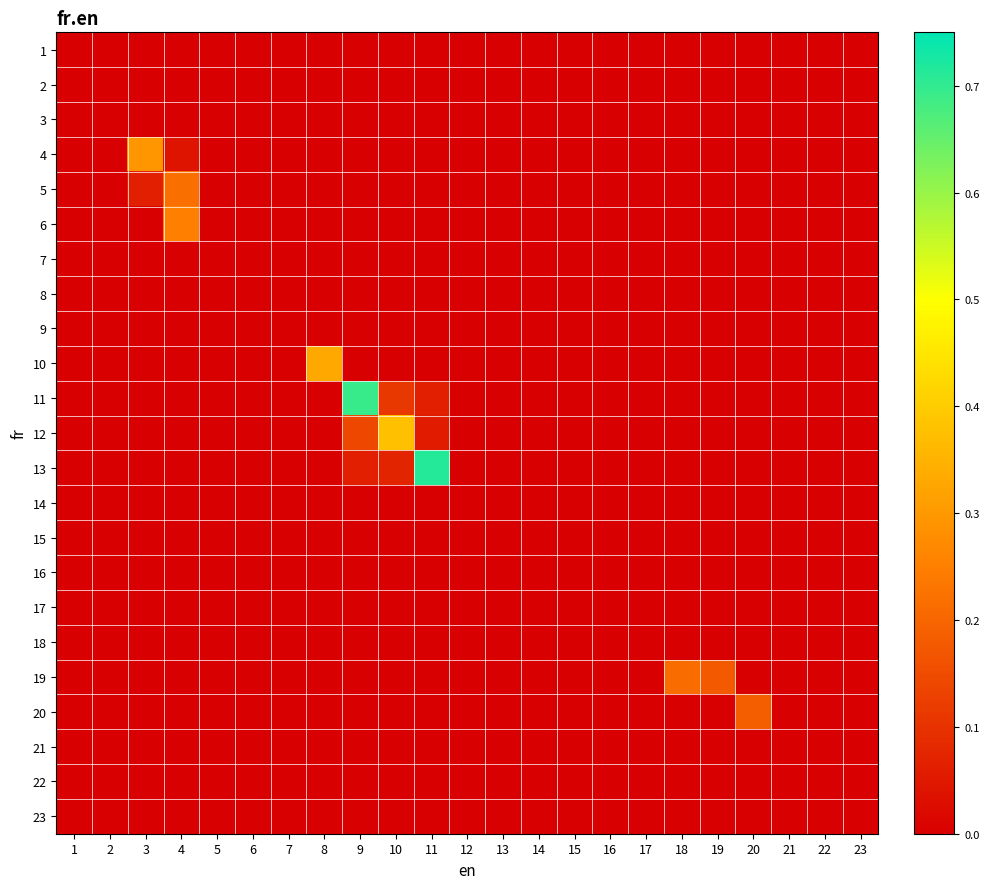

Reading right to left, list all the values displayed in this chart.

1: 23=0.0	22=0.0	21=0.0	20=0.0	19=0.0	18=0.0	17=0.0	16=0.0	15=0.0	14=0.0	13=0.0	12=0.0	11=0.0	10=0.0	9=0.0	8=0.0	7=0.0	6=0.0	5=0.0	4=0.0	3=0.0	2=0.0	1=0.0
2: 23=0.0	22=0.0	21=0.0	20=0.0	19=0.0	18=0.0	17=0.0	16=0.0	15=0.0	14=0.0	13=0.0	12=0.0	11=0.0	10=0.0	9=0.0	8=0.0	7=0.0	6=0.0	5=0.0	4=0.0	3=0.0	2=0.0	1=0.0
3: 23=0.0	22=0.0	21=0.0	20=0.0	19=0.0	18=0.0	17=0.0	16=0.0	15=0.0	14=0.0	13=0.0	12=0.0	11=0.0	10=0.0	9=0.0	8=0.0	7=0.0	6=0.0	5=0.0	4=0.0	3=0.0	2=0.0	1=0.0
4: 23=0.0	22=0.0	21=0.0	20=0.0	19=0.0	18=0.0	17=0.0	16=0.0	15=0.0	14=0.0	13=0.0	12=0.0	11=0.0	10=0.0	9=0.0	8=0.0	7=0.0	6=0.0	5=0.0	4=0.0	3=0.3	2=0.0	1=0.0
5: 23=0.0	22=0.0	21=0.0	20=0.0	19=0.0	18=0.0	17=0.0	16=0.0	15=0.0	14=0.0	13=0.0	12=0.0	11=0.0	10=0.0	9=0.0	8=0.0	7=0.0	6=0.0	5=0.0	4=0.2	3=0.1	2=0.0	1=0.0
6: 23=0.0	22=0.0	21=0.0	20=0.0	19=0.0	18=0.0	17=0.0	16=0.0	15=0.0	14=0.0	13=0.0	12=0.0	11=0.0	10=0.0	9=0.0	8=0.0	7=0.0	6=0.0	5=0.0	4=0.2	3=0.0	2=0.0	1=0.0
7: 23=0.0	22=0.0	21=0.0	20=0.0	19=0.0	18=0.0	17=0.0	16=0.0	15=0.0	14=0.0	13=0.0	12=0.0	11=0.0	10=0.0	9=0.0	8=0.0	7=0.0	6=0.0	5=0.0	4=0.0	3=0.0	2=0.0	1=0.0
8: 23=0.0	22=0.0	21=0.0	20=0.0	19=0.0	18=0.0	17=0.0	16=0.0	15=0.0	14=0.0	13=0.0	12=0.0	11=0.0	10=0.0	9=0.0	8=0.0	7=0.0	6=0.0	5=0.0	4=0.0	3=0.0	2=0.0	1=0.0
9: 23=0.0	22=0.0	21=0.0	20=0.0	19=0.0	18=0.0	17=0.0	16=0.0	15=0.0	14=0.0	13=0.0	12=0.0	11=0.0	10=0.0	9=0.0	8=0.0	7=0.0	6=0.0	5=0.0	4=0.0	3=0.0	2=0.0	1=0.0
10: 23=0.0	22=0.0	21=0.0	20=0.0	19=0.0	18=0.0	17=0.0	16=0.0	15=0.0	14=0.0	13=0.0	12=0.0	11=0.0	10=0.0	9=0.0	8=0.3	7=0.0	6=0.0	5=0.0	4=0.0	3=0.0	2=0.0	1=0.0
11: 23=0.0	22=0.0	21=0.0	20=0.0	19=0.0	18=0.0	17=0.0	16=0.0	15=0.0	14=0.0	13=0.0	12=0.0	11=0.1	10=0.1	9=0.7	8=0.0	7=0.0	6=0.0	5=0.0	4=0.0	3=0.0	2=0.0	1=0.0
12: 23=0.0	22=0.0	21=0.0	20=0.0	19=0.0	18=0.0	17=0.0	16=0.0	15=0.0	14=0.0	13=0.0	12=0.0	11=0.1	10=0.4	9=0.1	8=0.0	7=0.0	6=0.0	5=0.0	4=0.0	3=0.0	2=0.0	1=0.0
13: 23=0.0	22=0.0	21=0.0	20=0.0	19=0.0	18=0.0	17=0.0	16=0.0	15=0.0	14=0.0	13=0.0	12=0.0	11=0.7	10=0.1	9=0.1	8=0.0	7=0.0	6=0.0	5=0.0	4=0.0	3=0.0	2=0.0	1=0.0
14: 23=0.0	22=0.0	21=0.0	20=0.0	19=0.0	18=0.0	17=0.0	16=0.0	15=0.0	14=0.0	13=0.0	12=0.0	11=0.0	10=0.0	9=0.0	8=0.0	7=0.0	6=0.0	5=0.0	4=0.0	3=0.0	2=0.0	1=0.0
15: 23=0.0	22=0.0	21=0.0	20=0.0	19=0.0	18=0.0	17=0.0	16=0.0	15=0.0	14=0.0	13=0.0	12=0.0	11=0.0	10=0.0	9=0.0	8=0.0	7=0.0	6=0.0	5=0.0	4=0.0	3=0.0	2=0.0	1=0.0
16: 23=0.0	22=0.0	21=0.0	20=0.0	19=0.0	18=0.0	17=0.0	16=0.0	15=0.0	14=0.0	13=0.0	12=0.0	11=0.0	10=0.0	9=0.0	8=0.0	7=0.0	6=0.0	5=0.0	4=0.0	3=0.0	2=0.0	1=0.0
17: 23=0.0	22=0.0	21=0.0	20=0.0	19=0.0	18=0.0	17=0.0	16=0.0	15=0.0	14=0.0	13=0.0	12=0.0	11=0.0	10=0.0	9=0.0	8=0.0	7=0.0	6=0.0	5=0.0	4=0.0	3=0.0	2=0.0	1=0.0
18: 23=0.0	22=0.0	21=0.0	20=0.0	19=0.0	18=0.0	17=0.0	16=0.0	15=0.0	14=0.0	13=0.0	12=0.0	11=0.0	10=0.0	9=0.0	8=0.0	7=0.0	6=0.0	5=0.0	4=0.0	3=0.0	2=0.0	1=0.0
19: 23=0.0	22=0.0	21=0.0	20=0.0	19=0.2	18=0.2	17=0.0	16=0.0	15=0.0	14=0.0	13=0.0	12=0.0	11=0.0	10=0.0	9=0.0	8=0.0	7=0.0	6=0.0	5=0.0	4=0.0	3=0.0	2=0.0	1=0.0
20: 23=0.0	22=0.0	21=0.0	20=0.2	19=0.0	18=0.0	17=0.0	16=0.0	15=0.0	14=0.0	13=0.0	12=0.0	11=0.0	10=0.0	9=0.0	8=0.0	7=0.0	6=0.0	5=0.0	4=0.0	3=0.0	2=0.0	1=0.0
21: 23=0.0	22=0.0	21=0.0	20=0.0	19=0.0	18=0.0	17=0.0	16=0.0	15=0.0	14=0.0	13=0.0	12=0.0	11=0.0	10=0.0	9=0.0	8=0.0	7=0.0	6=0.0	5=0.0	4=0.0	3=0.0	2=0.0	1=0.0
22: 23=0.0	22=0.0	21=0.0	20=0.0	19=0.0	18=0.0	17=0.0	16=0.0	15=0.0	14=0.0	13=0.0	12=0.0	11=0.0	10=0.0	9=0.0	8=0.0	7=0.0	6=0.0	5=0.0	4=0.0	3=0.0	2=0.0	1=0.0
23: 23=0.0	22=0.0	21=0.0	20=0.0	19=0.0	18=0.0	17=0.0	16=0.0	15=0.0	14=0.0	13=0.0	12=0.0	11=0.0	10=0.0	9=0.0	8=0.0	7=0.0	6=0.0	5=0.0	4=0.0	3=0.0	2=0.0	1=0.0